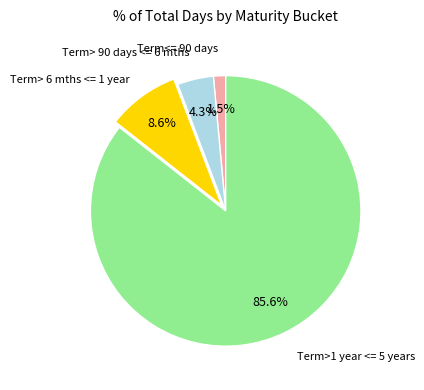

Is there any slice that represents more than half of the pie?

Yes